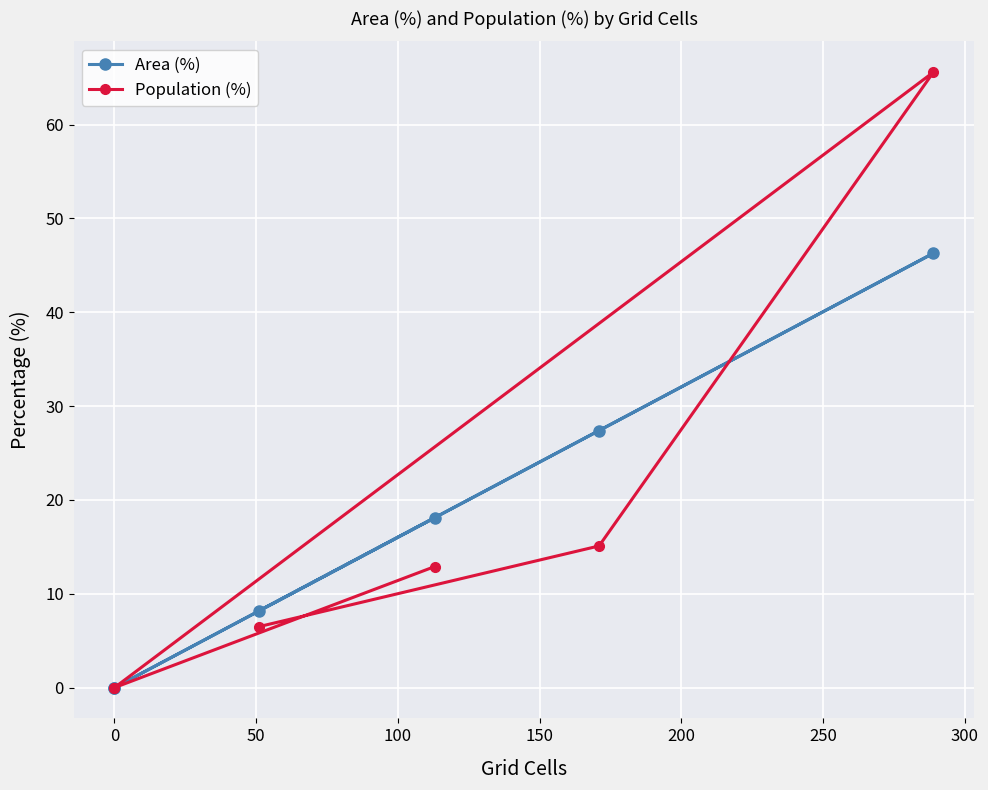

Reading left to right, extract all data points from this chart.

Area (%): 8.2	27.4	46.3	0.0	0.0	18.1
Population (%): 6.5	15.1	65.6	0.0	0.0	12.9